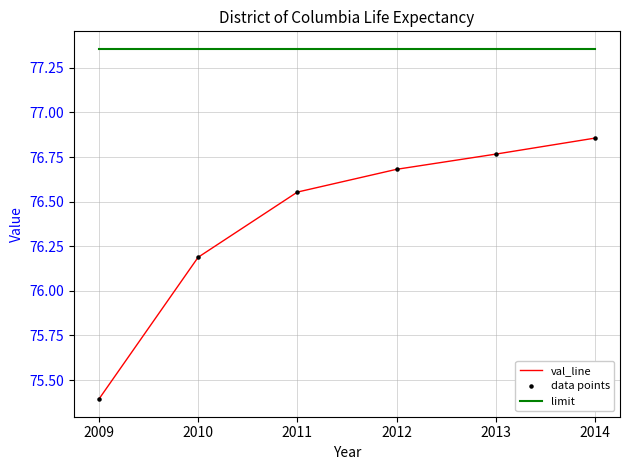

What is the difference between the highest and lowest values at 2011?

0.8